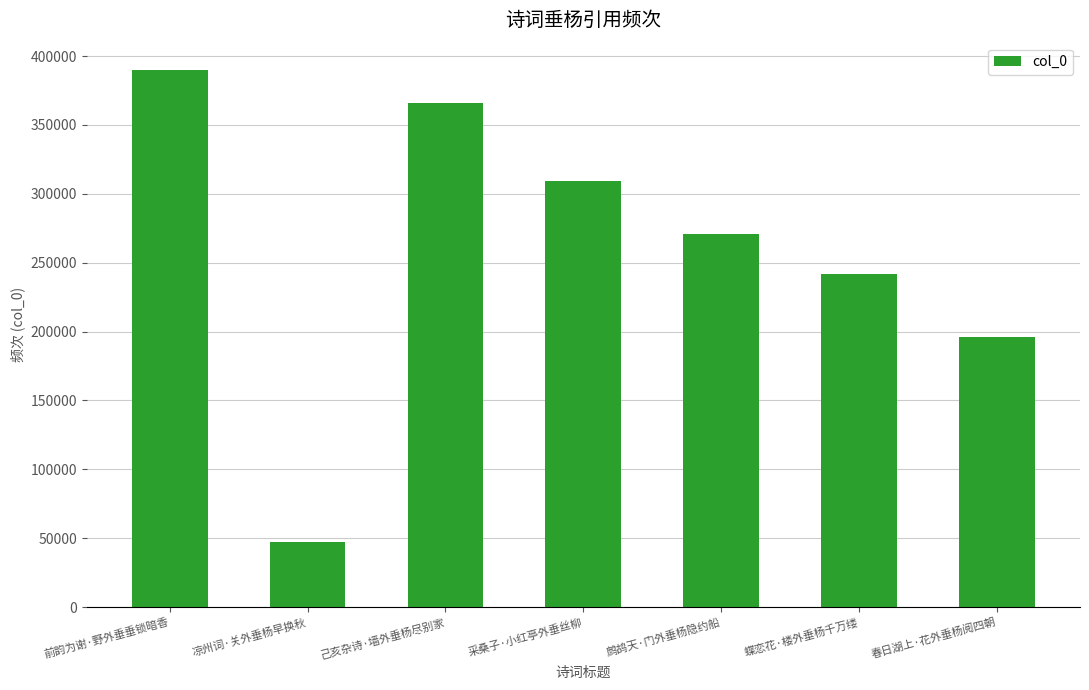

Reading right to left, extract all data points from this chart.

196251	242120	271051	309671	365654	47048	390254